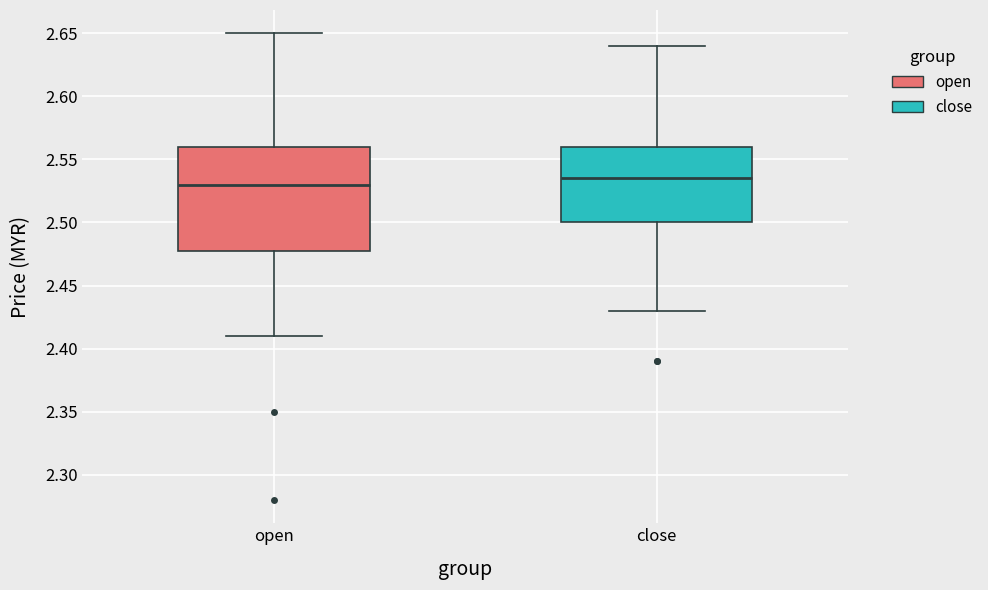

Where does the median line of the box for open sit on the y-axis? The values are not printed on the chart, so give them approximately, as read against the axis.

2.530